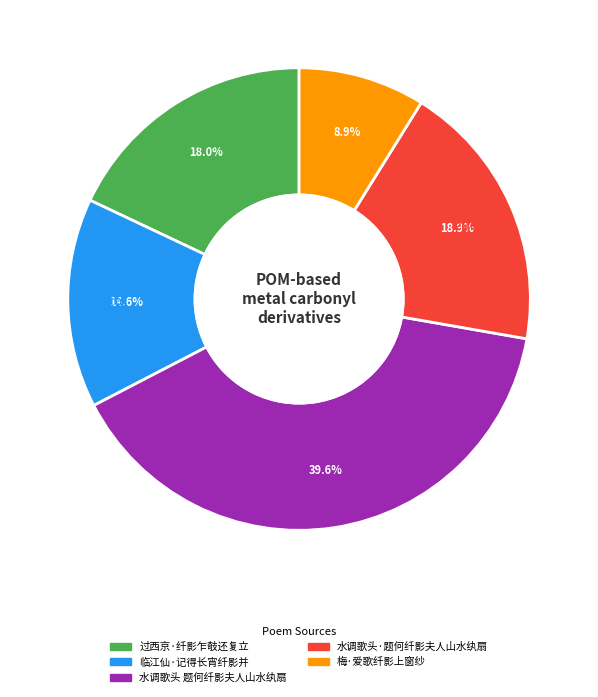

What portion of the pie excludes 水调歌头·题何纤影夫人山水纨扇?

81.1%